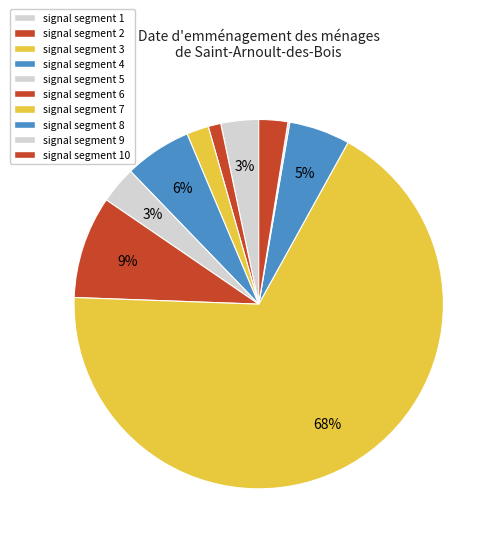

Count the number of slices in the pie.

10